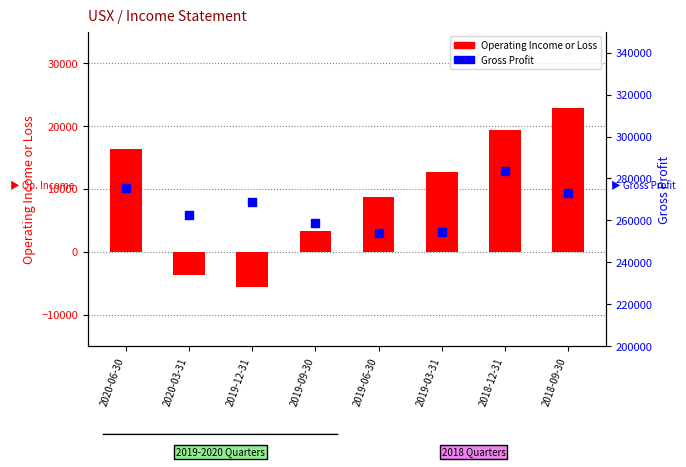

Which series has the widest spread of Y values?

Gross Profit